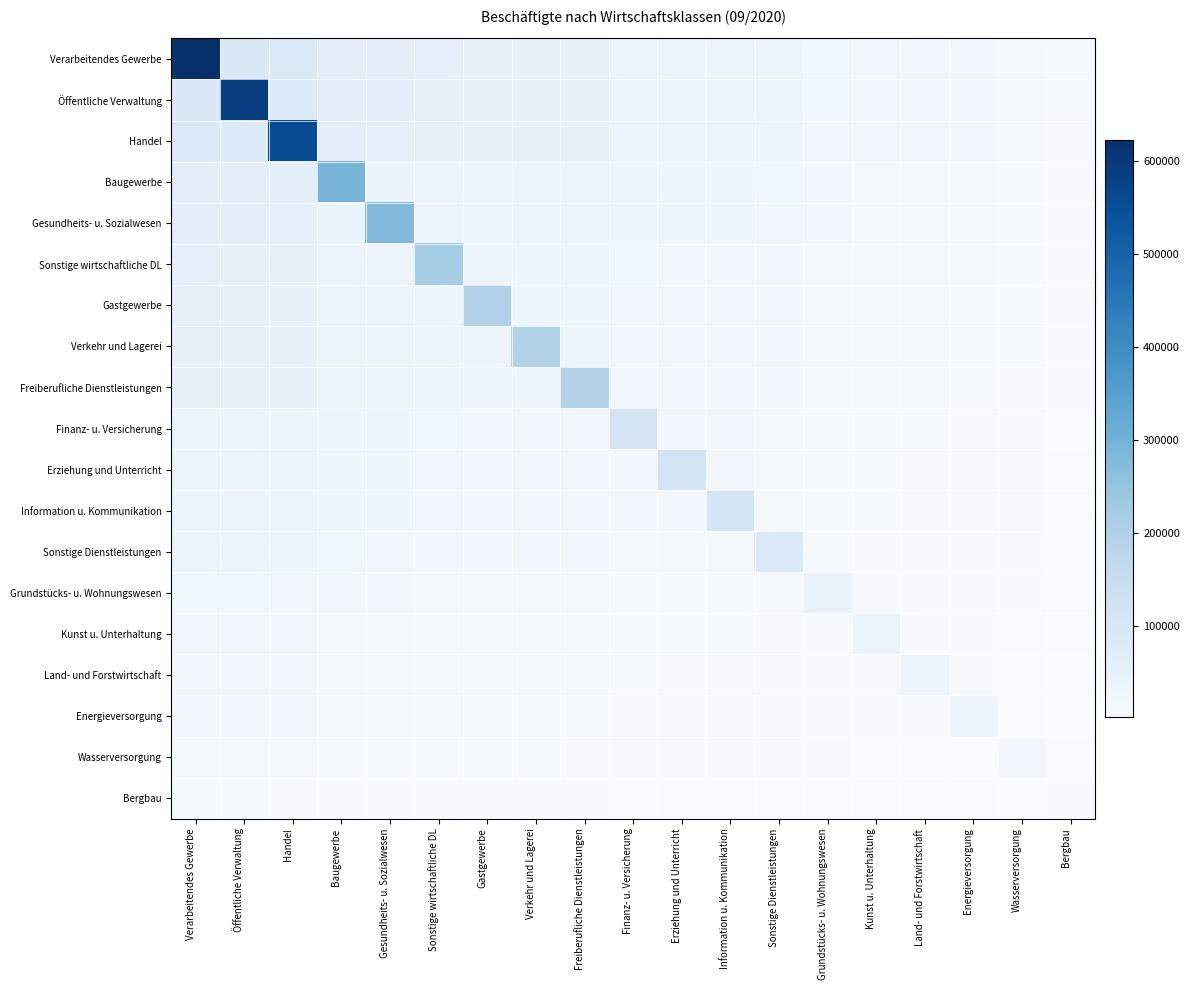

Which series changed the most between Verkehr und Lagerei and Kunst u. Unterhaltung?

Verkehr und Lagerei